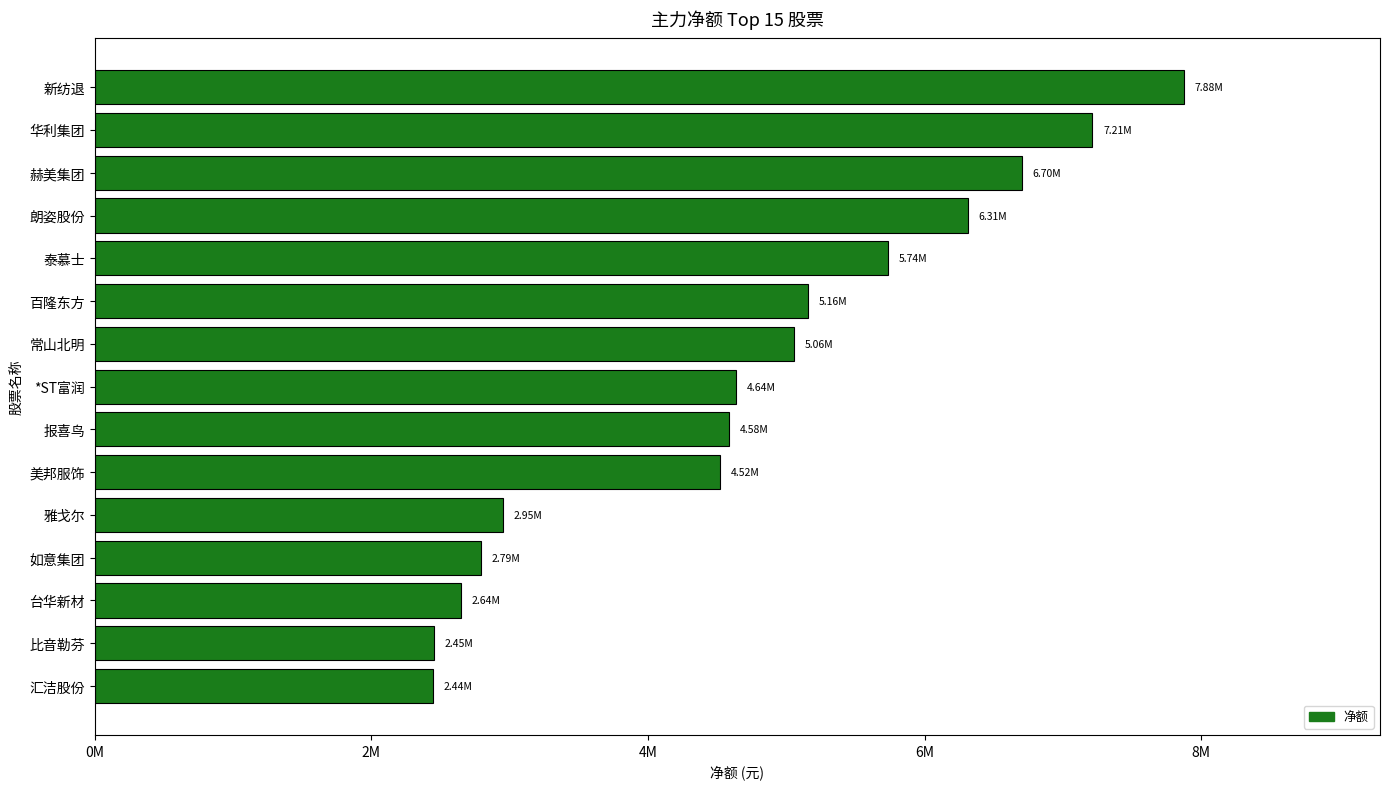

Does the chart contain any negative values?

No